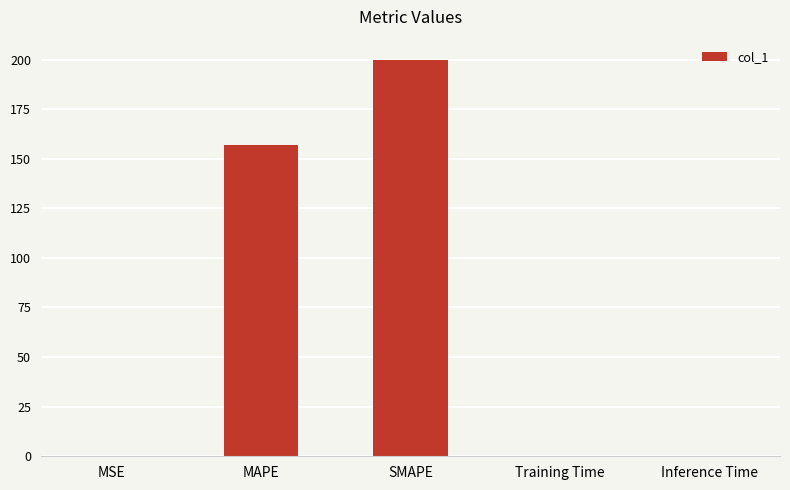

The value at MAPE is 157.0. True or false?

True